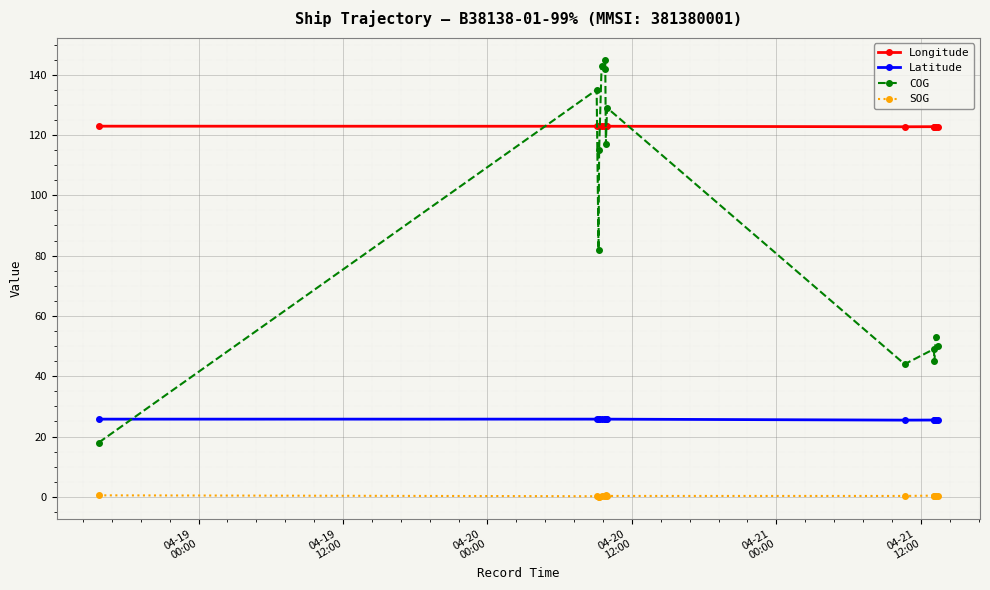

Which series has the largest total across all categories?

Longitude